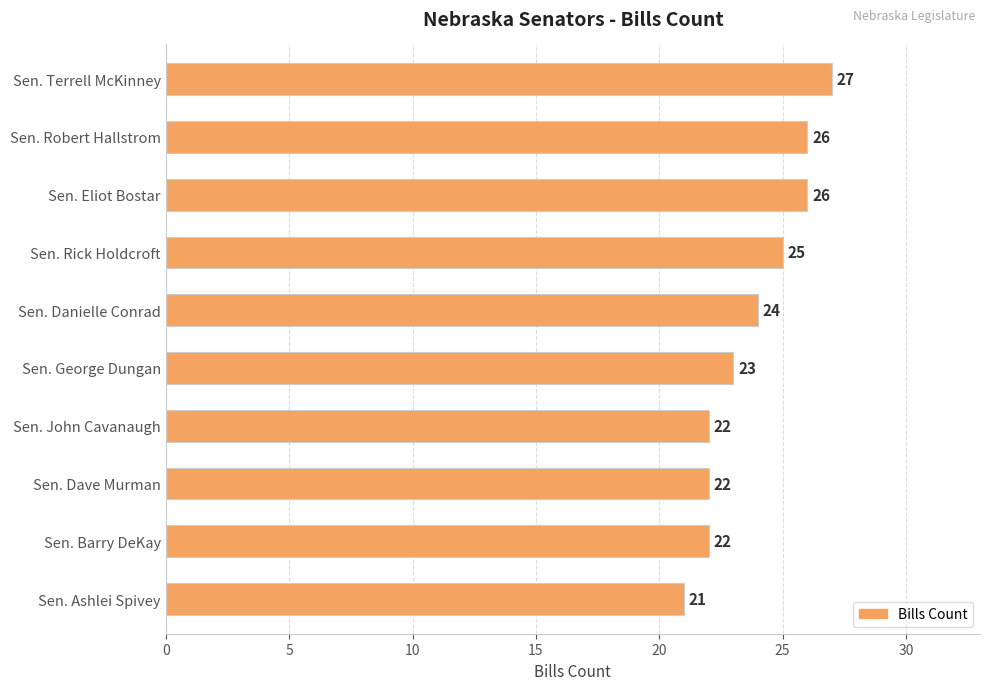

Count the number of data series in this chart.

1